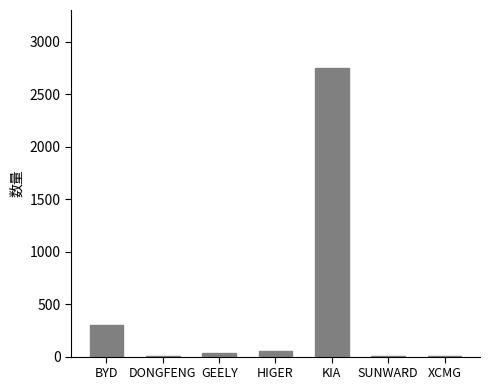

What is the sum of all values?

3142